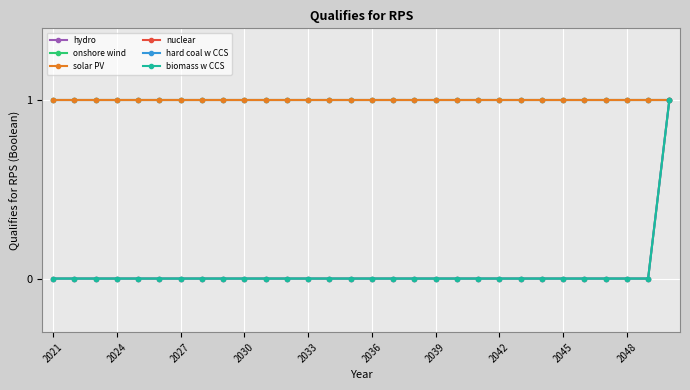

Is this an area chart (filled region under the line)?

No